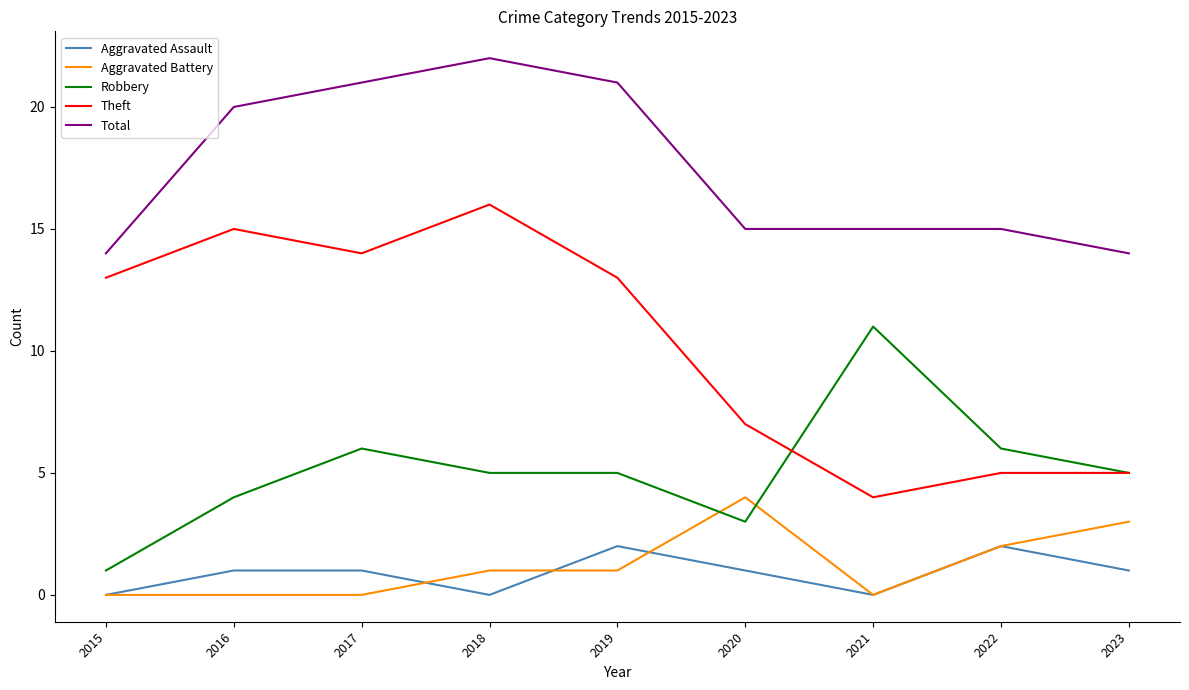

Which category has the highest value across all series?

2018